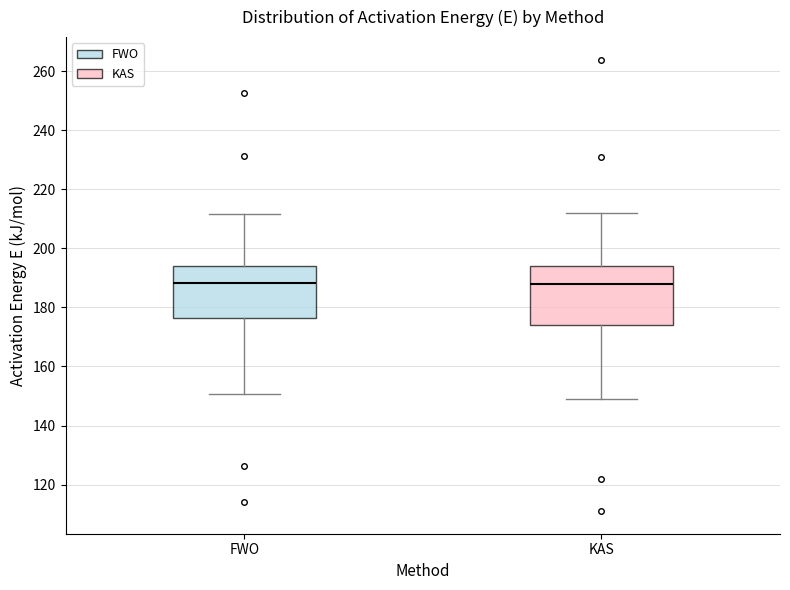

Reading left to right, read every box against the y-axis: the position of its median line, the range the box covers, and the ends of its whiskers. The values are not printed on the chart, so give them approximately, as read against the axis.

FWO: median 188, box 176 to 194, whiskers 150 to 212
KAS: median 188, box 174 to 194, whiskers 148 to 212